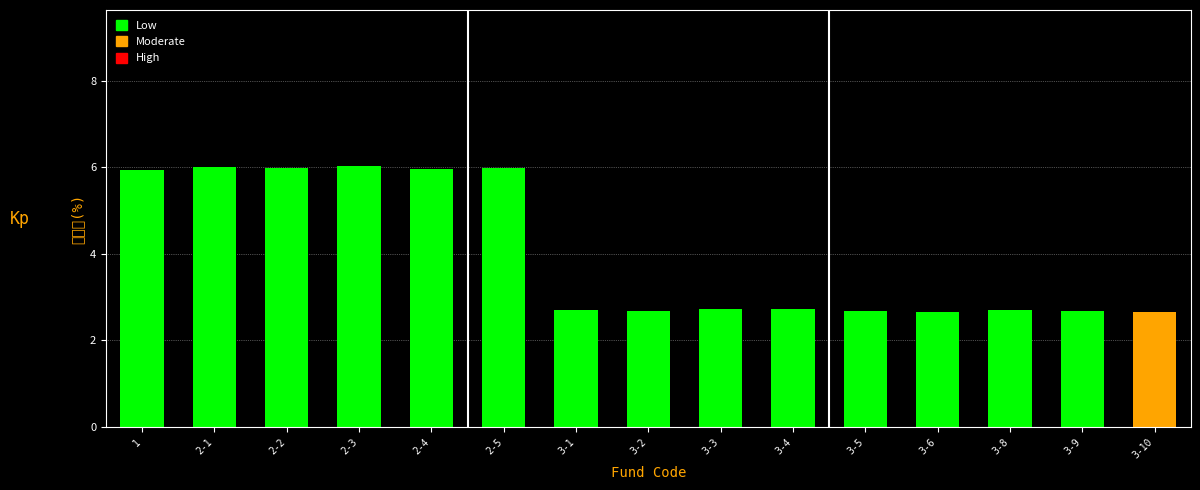

What is the label of the 10th bar from the left?

3-4